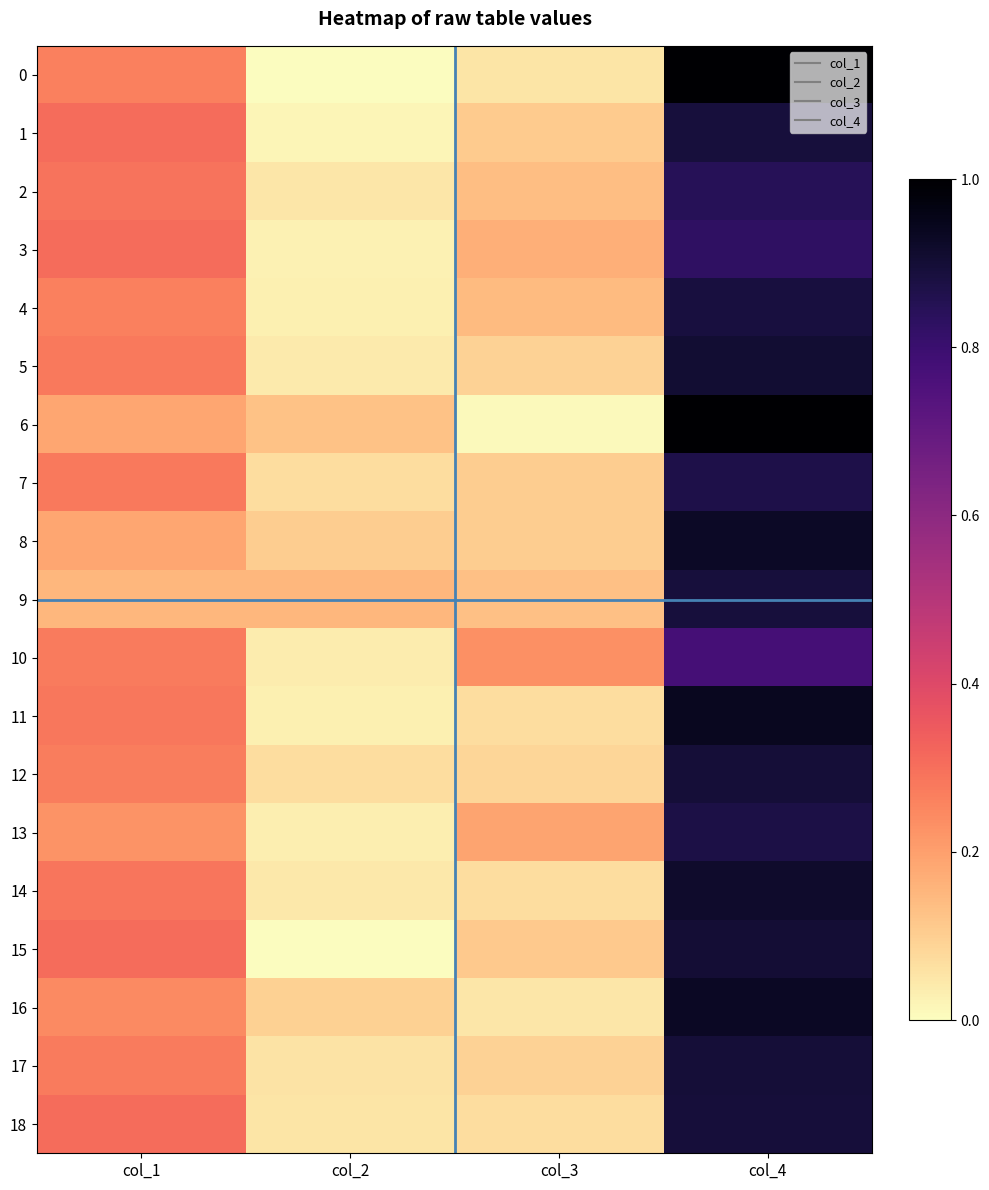

List the series in order of their peak value, lowest first.

10, 3, 2, 7, 13, 4, 1, 9, 18, 12, 17, 15, 5, 14, 8, 16, 11, 6, 0